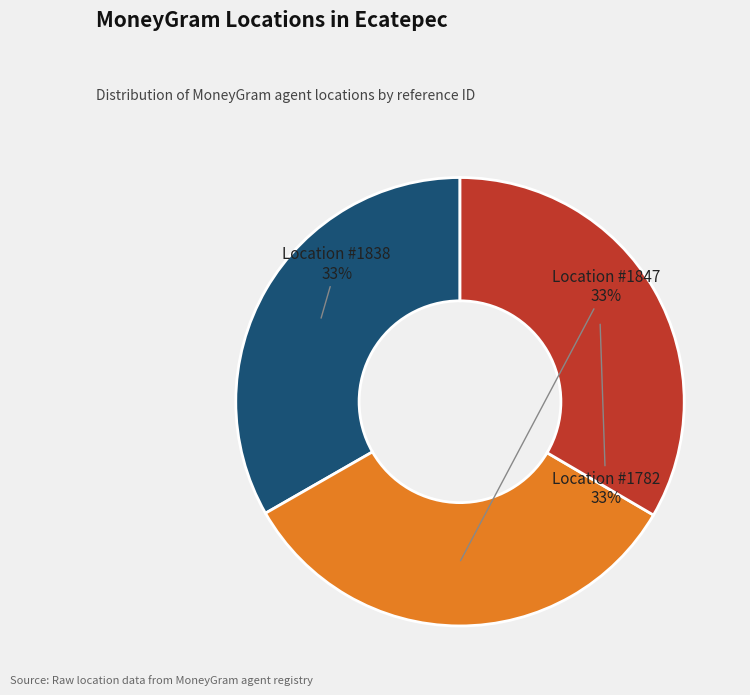

Approximately how many times larger is the value at Location #1782 compared to Location #1847?

1.0